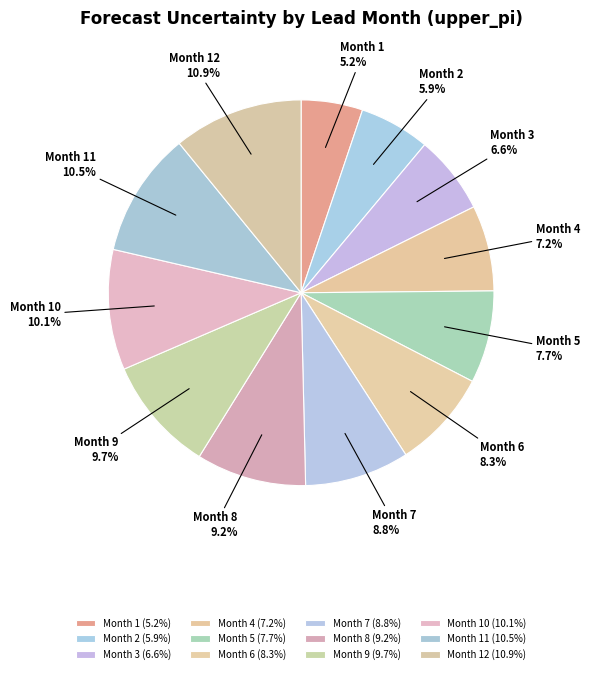

To the nearest percent, what is the difference between the Month 8 and Month 11 slice percentages?

1%